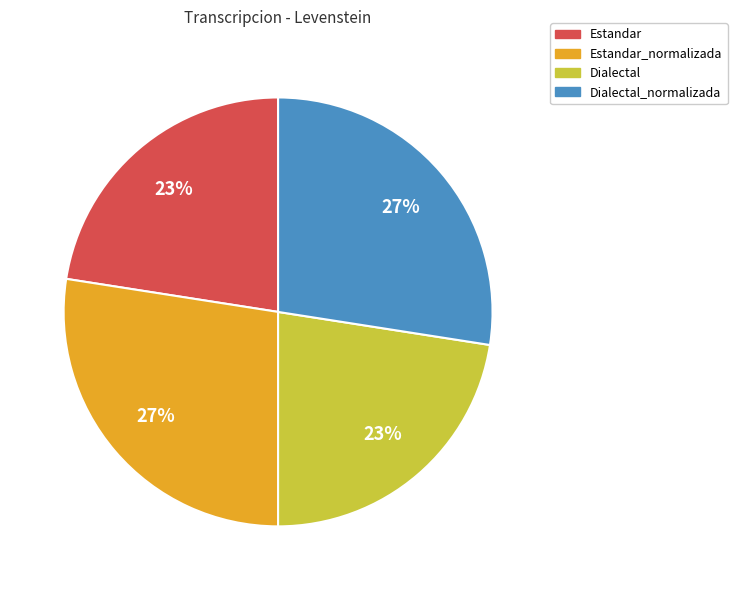

To the nearest percent, what is the average slice percentage?

25%